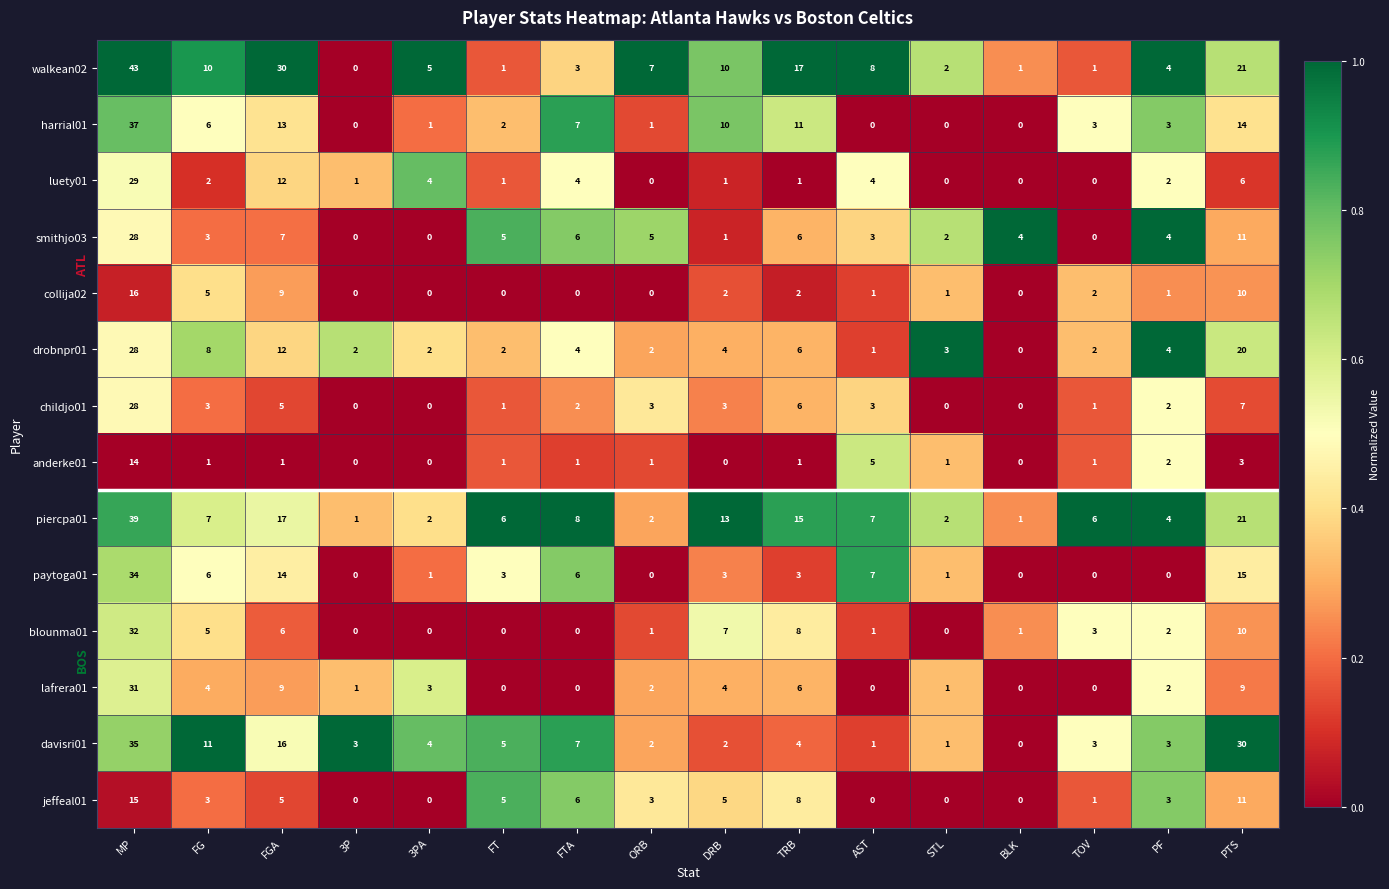

Between 3PA and PTS, which series saw the biggest shift?

davisri01